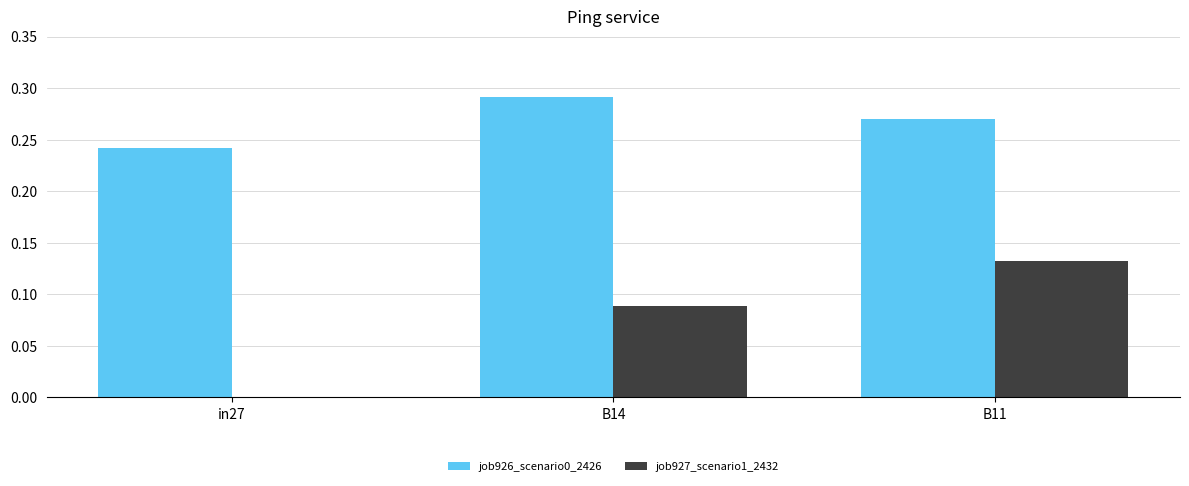

The job927_scenario1_2432 series shows 0.1 at in27. True or false?

False